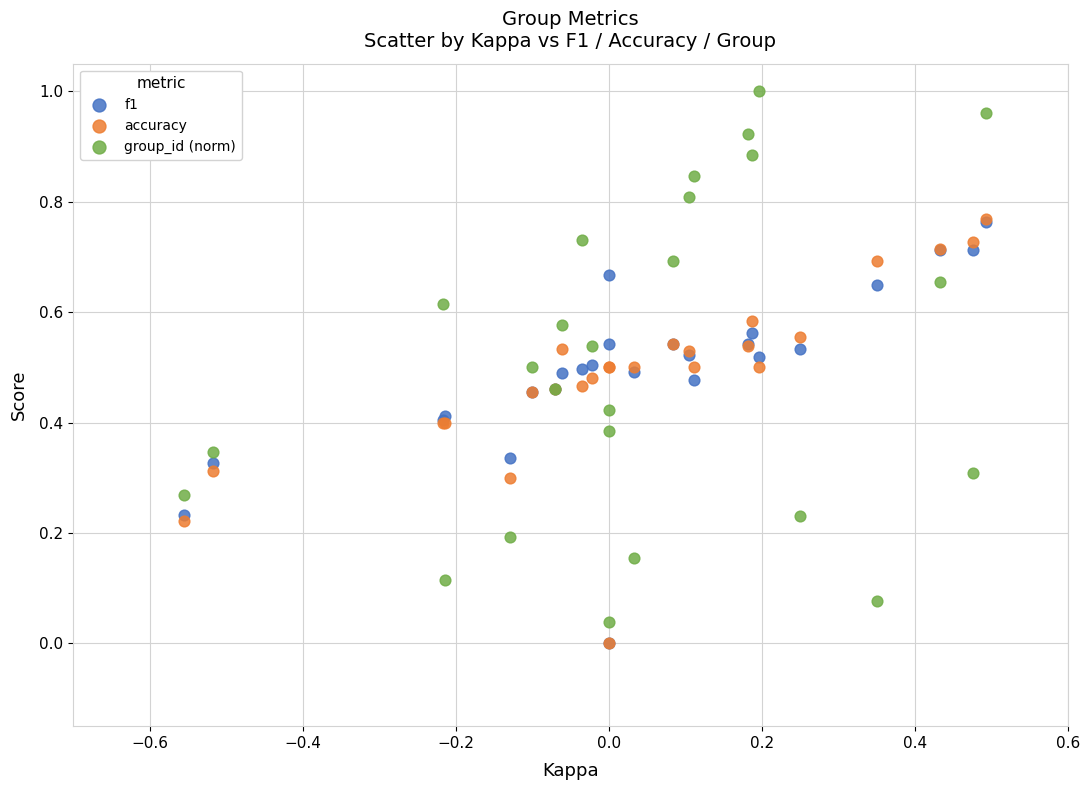

What are all the series names shown in the legend?

f1, accuracy, group_id (norm)